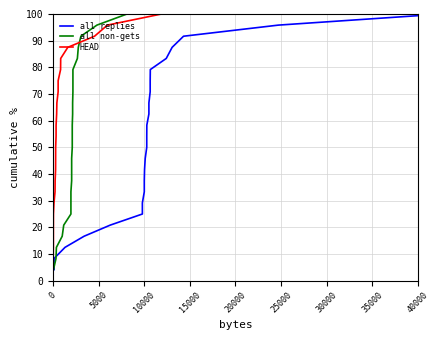

What is the highest value of the HEAD series?

100.0